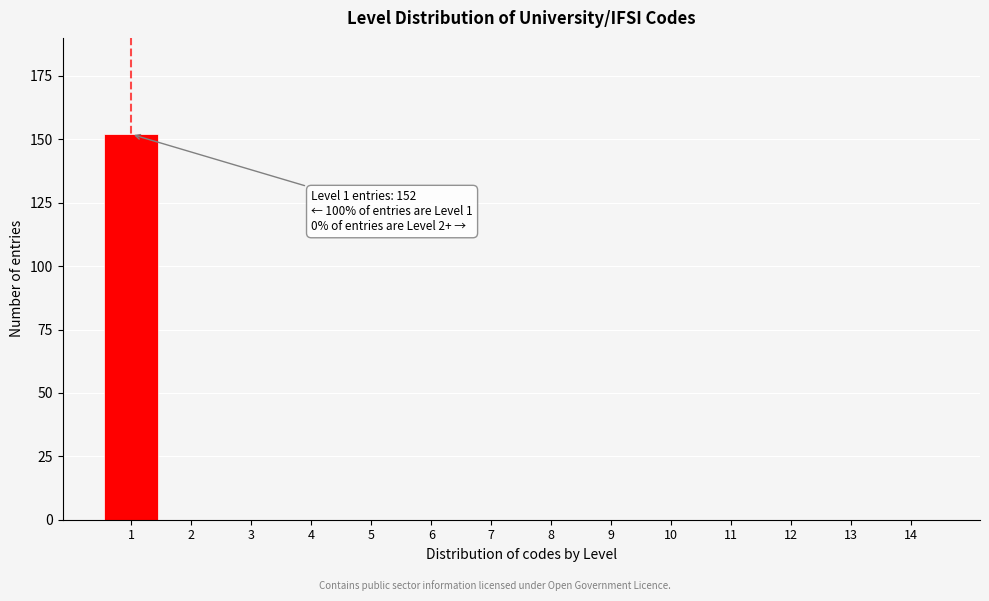

Reading right to left, list all the values displayed in this chart.

14=0	13=0	12=0	11=0	10=0	9=0	8=0	7=0	6=0	5=0	4=0	3=0	2=0	1=152